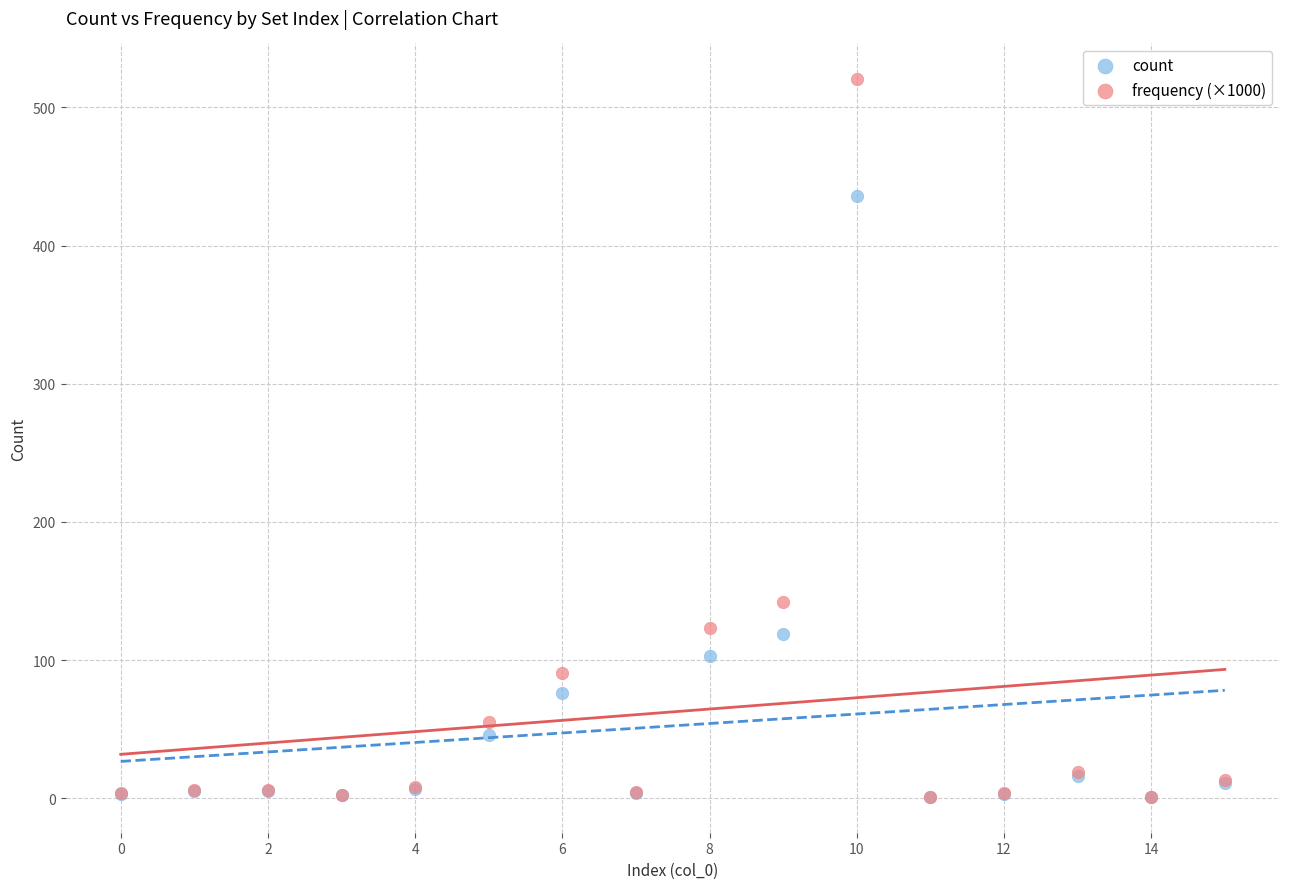

Across all series, what Y value is closest to 260?

142.0